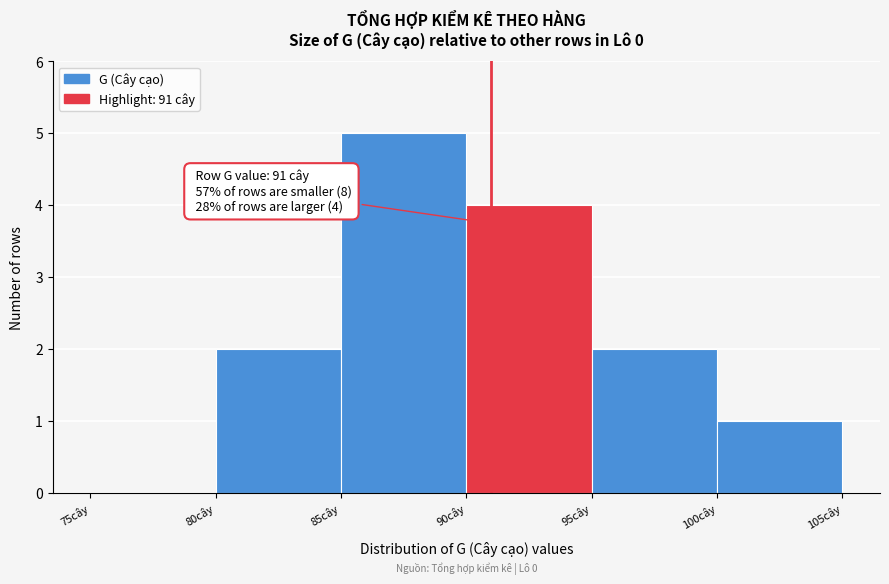

Which range on the x-axis has the tallest bar?

85 to 90